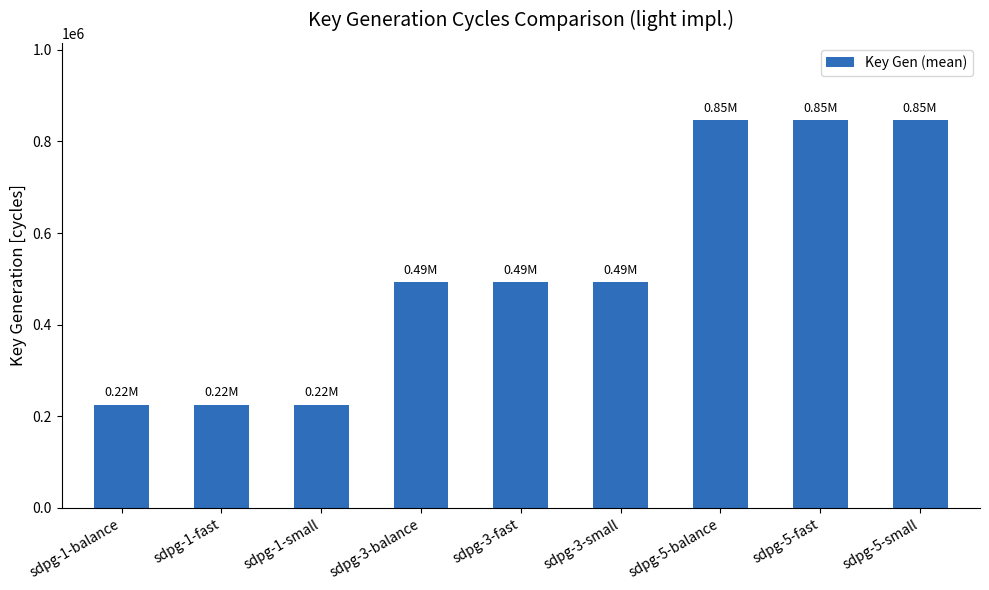

What is the change in value from sdpg-1-fast to sdpg-3-small?

+267325